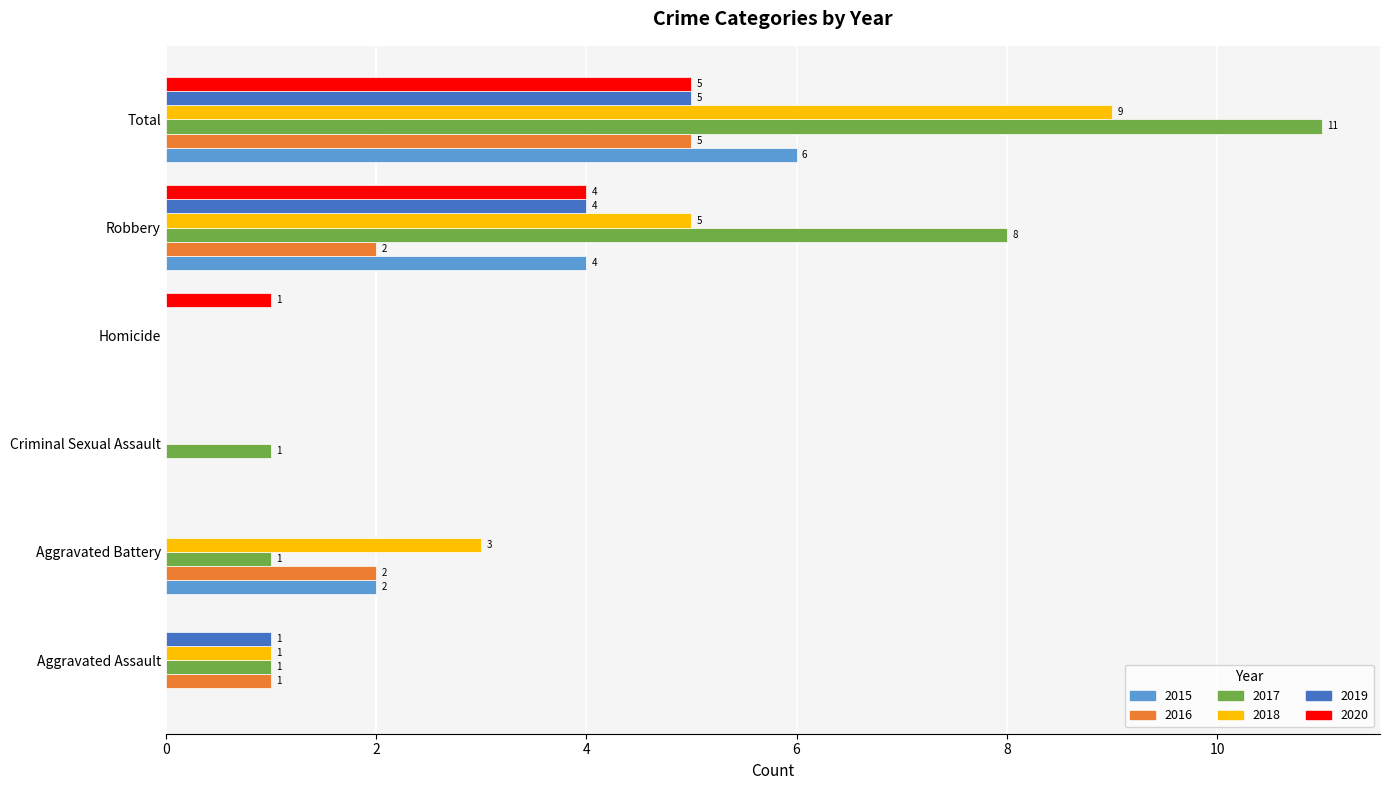

At which category does the chart reach its peak across all series?

Total